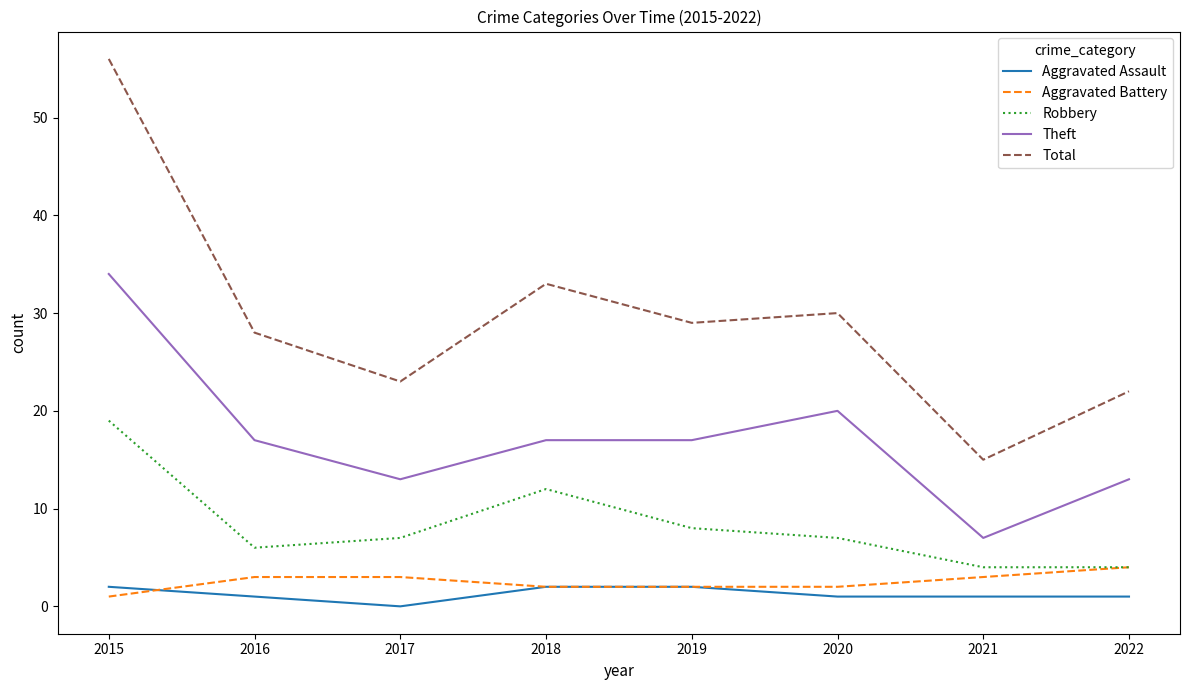

Which series has the widest spread of values?

Total